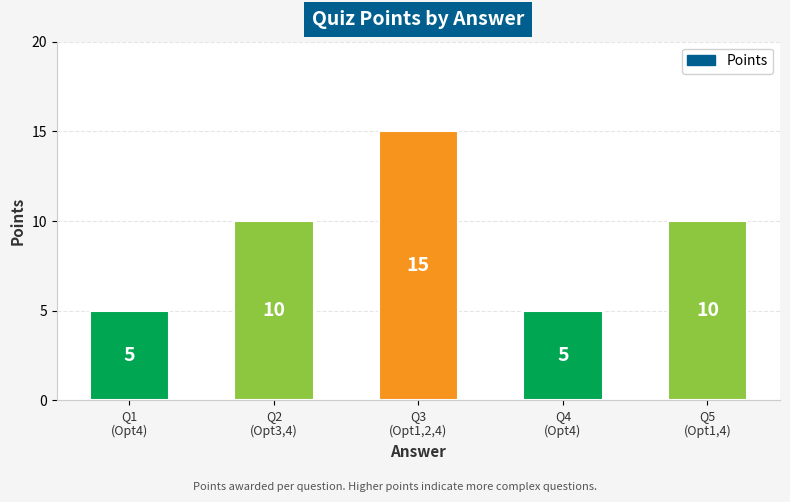

True or false: the data shows 15 at Q3
(Opt1,2,4).

True